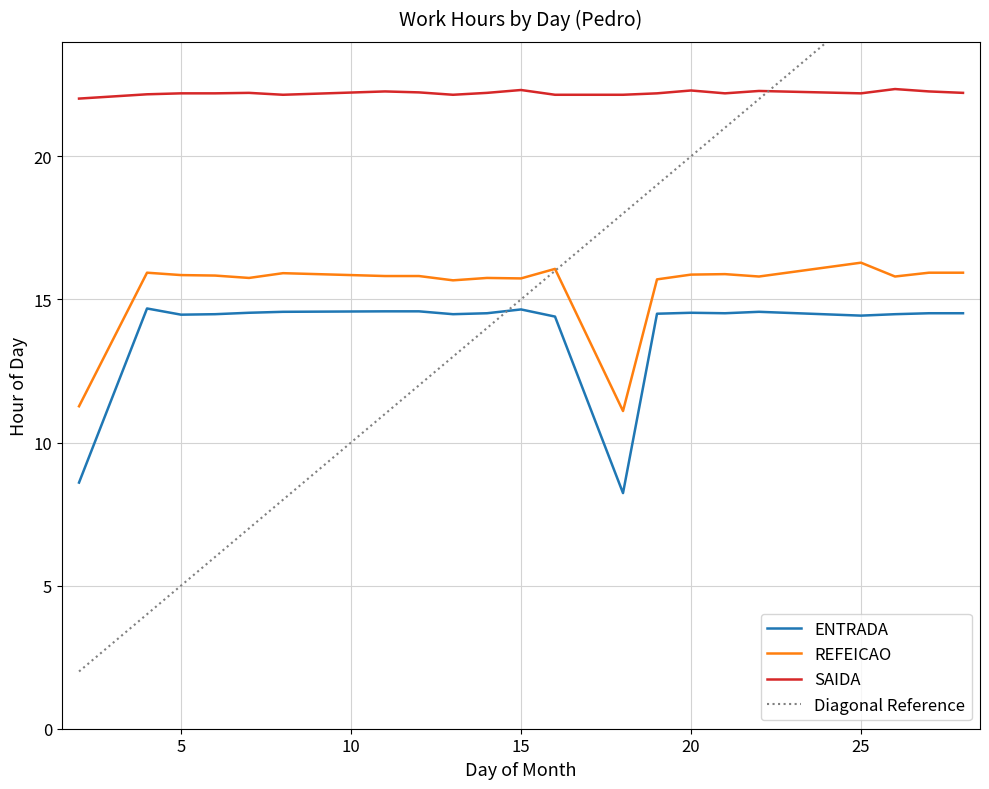

Rank the series by their maximum value, from highest to lowest.

SAIDA, REFEICAO, ENTRADA